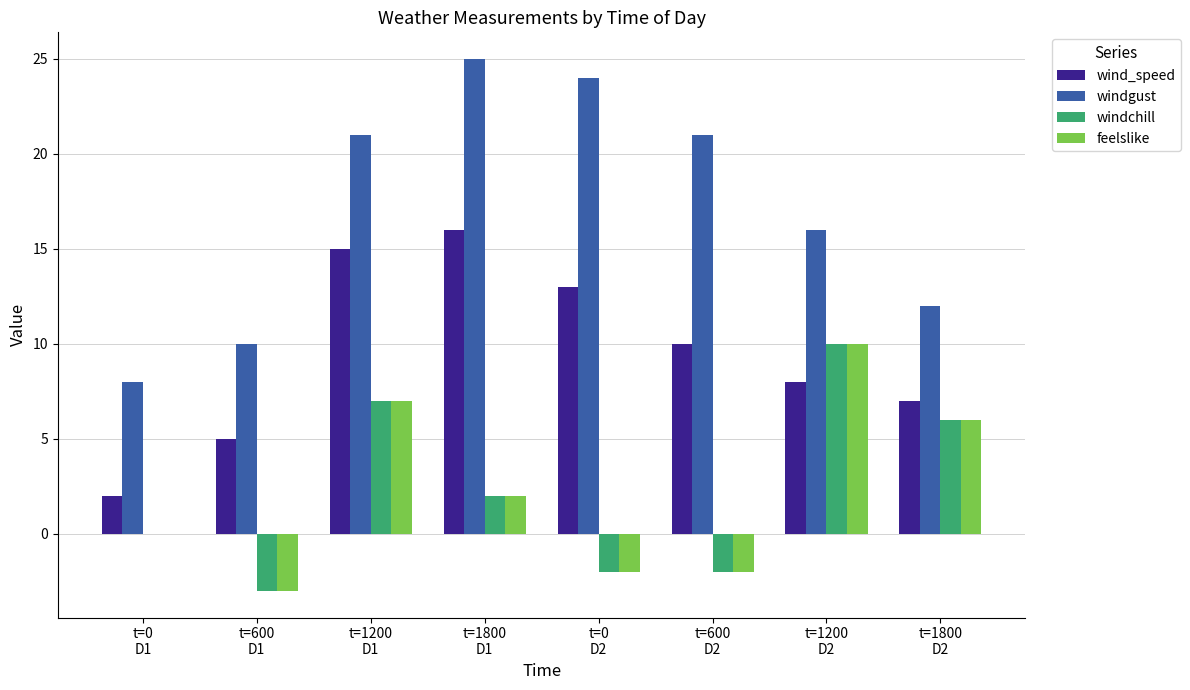

What is the average value of the wind_speed series?

10